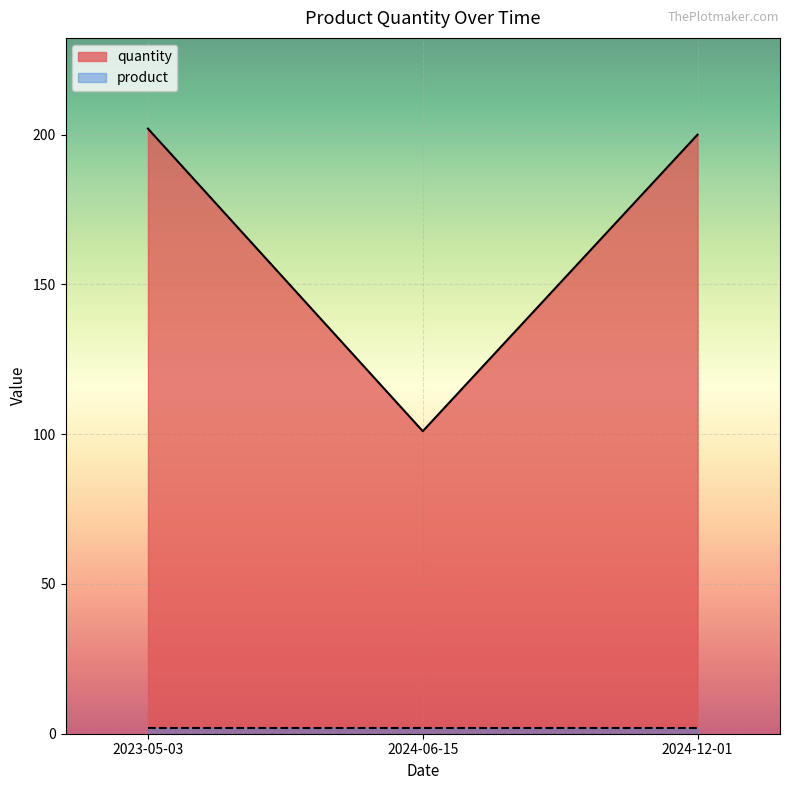

What is the sum of the values at 2023-05-03 and 2024-06-15?

303